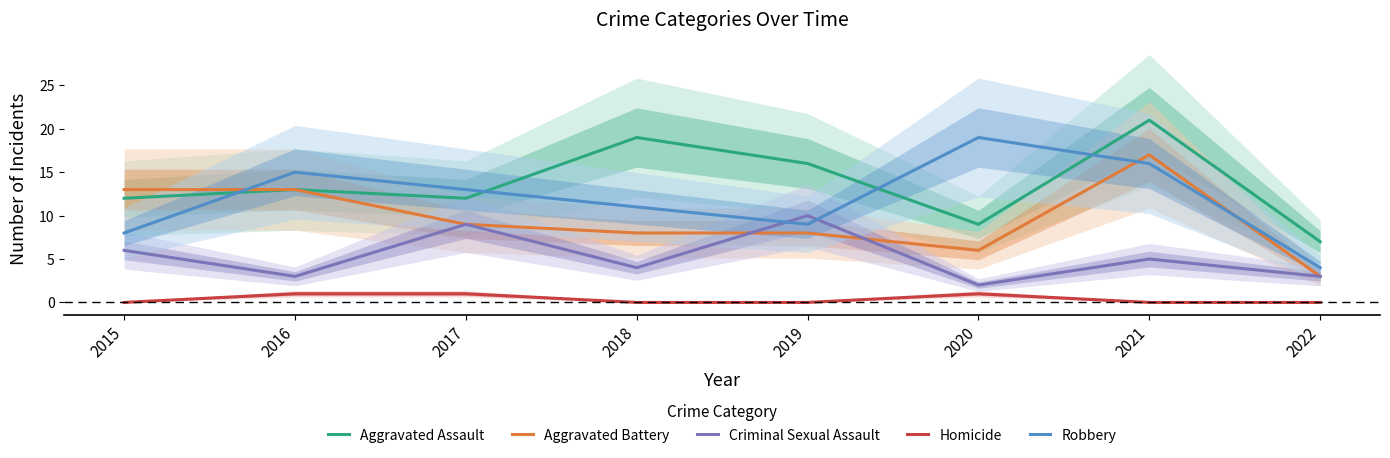

Which category has the highest value across all series?

2021